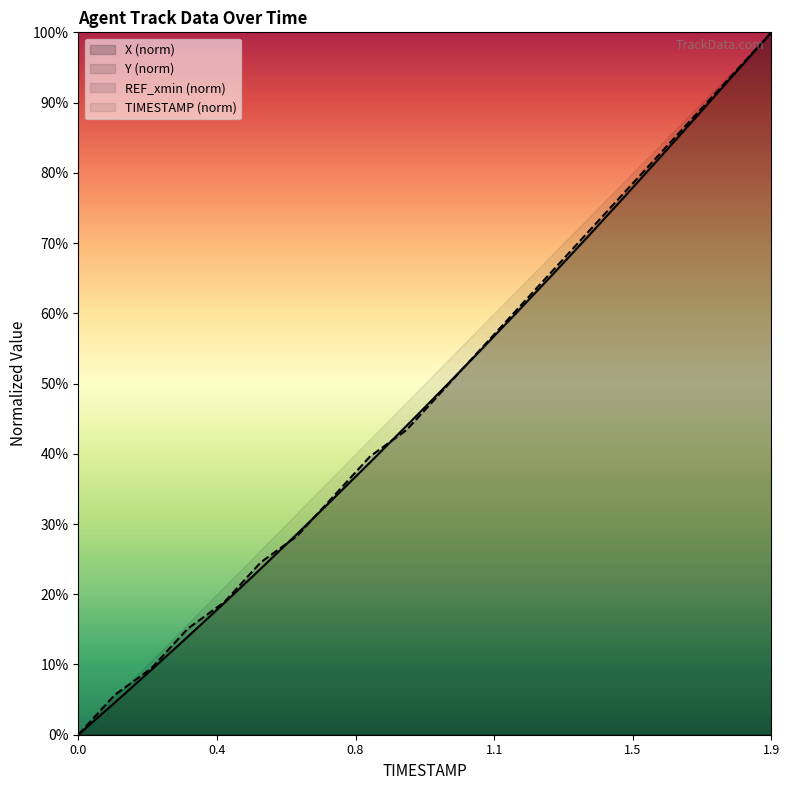

Where is Y nearest to the value 50?

1.0